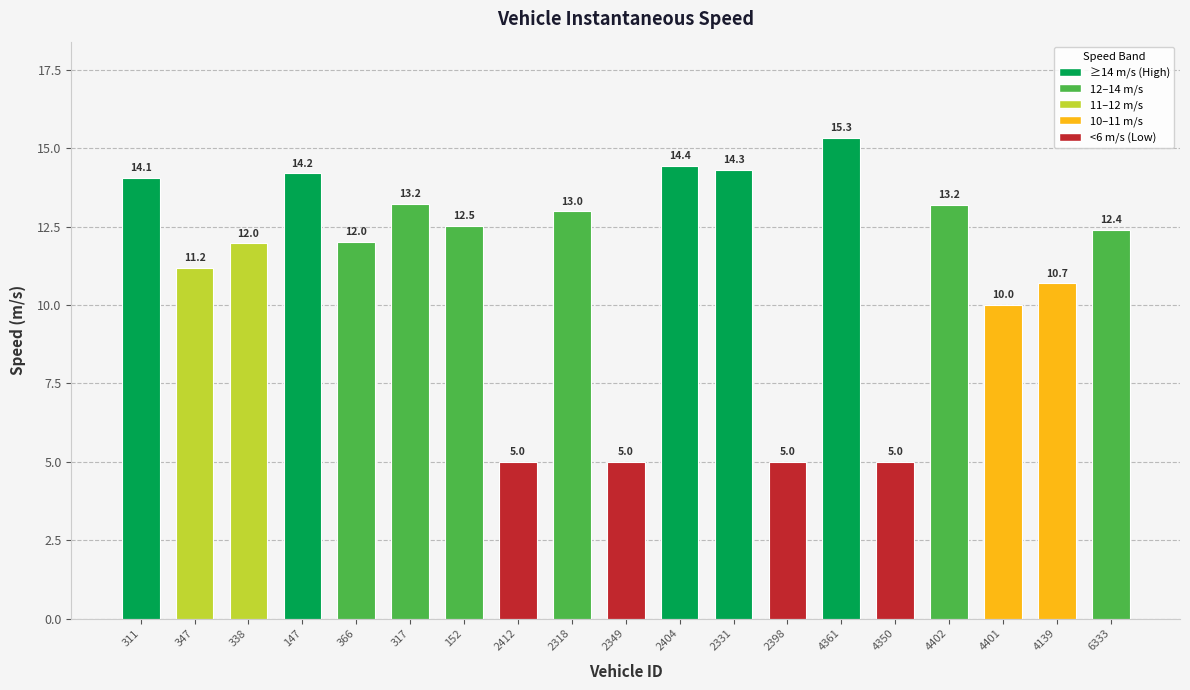

At which category does the chart reach its peak across all series?

4361